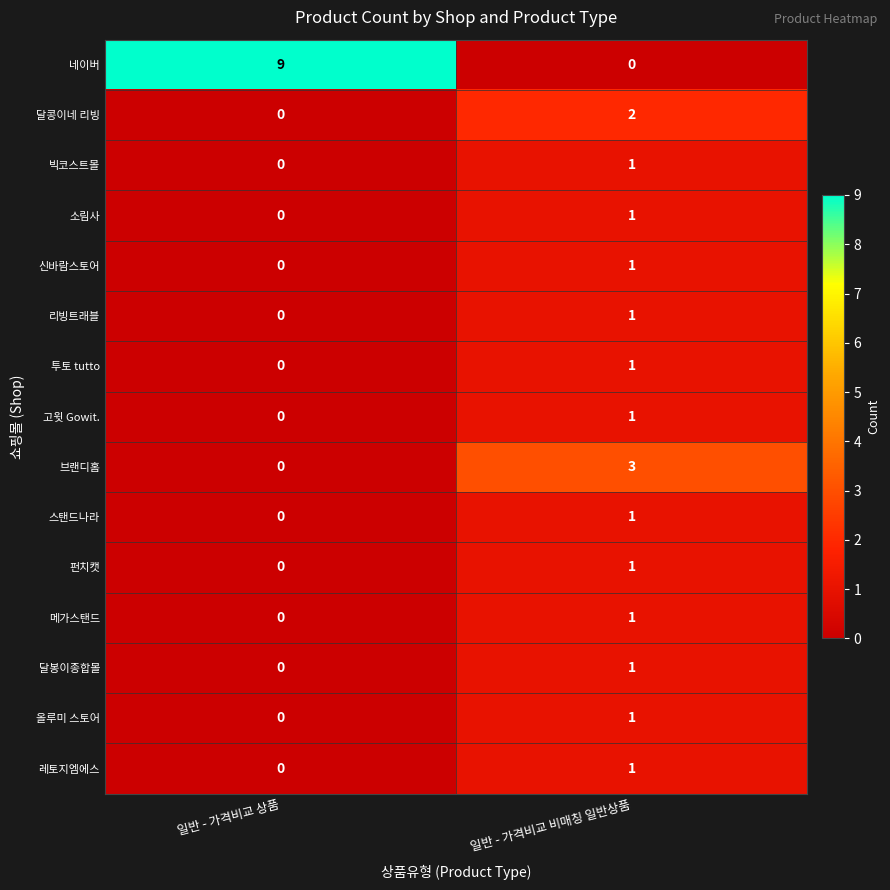

What is the maximum value shown in the chart?

9